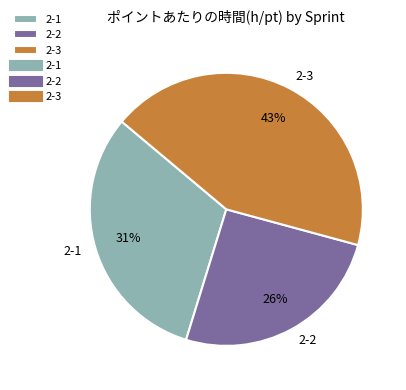

Which slice is the smallest?

2-2